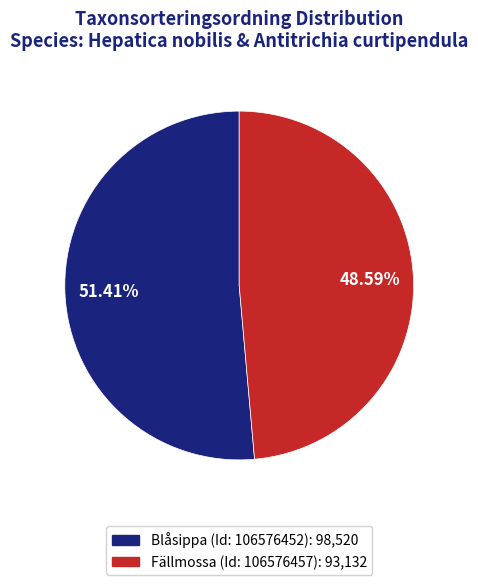

Between Fällmossa (Id: 106576457) and Blåsippa (Id: 106576452), which is larger?

Blåsippa (Id: 106576452)